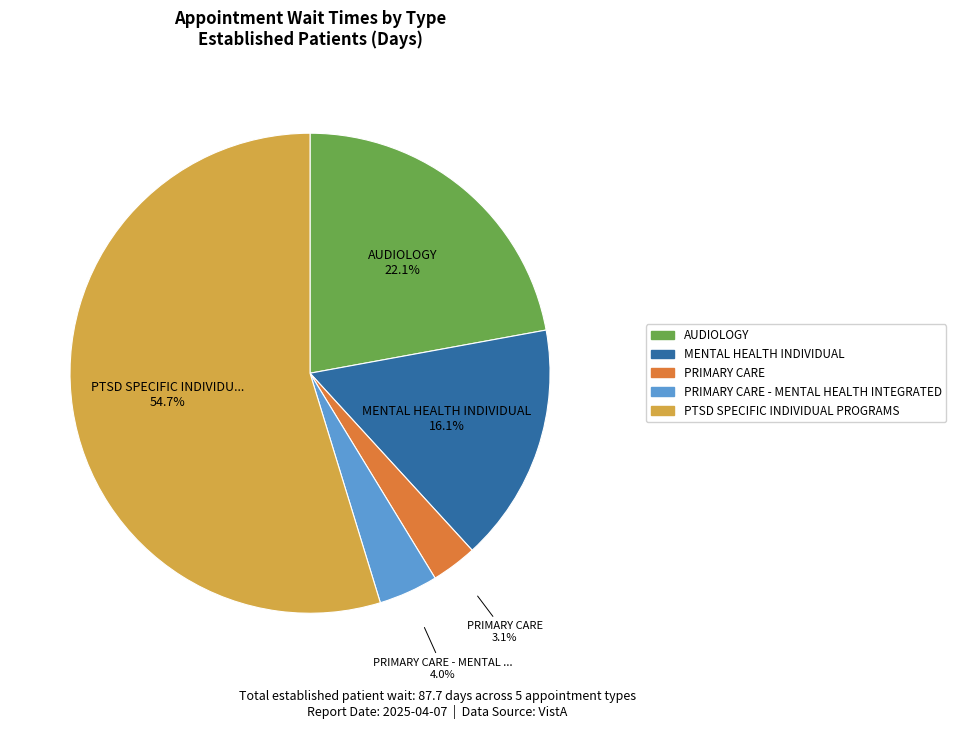

Which slice is the largest?

PTSD SPECIFIC INDIVIDUAL PROGRAMS